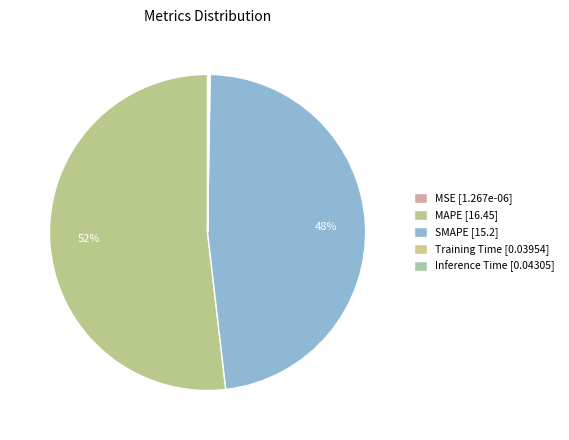

Which category has the smallest portion of the pie?

MSE